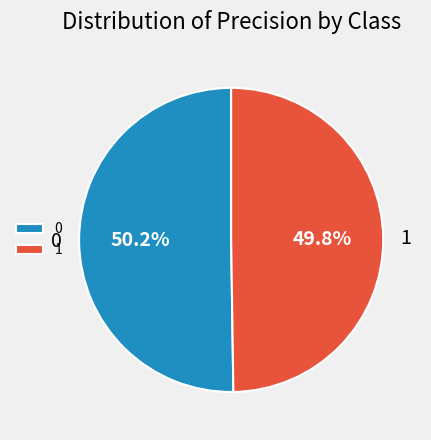

Does any single category account for the majority?

Yes